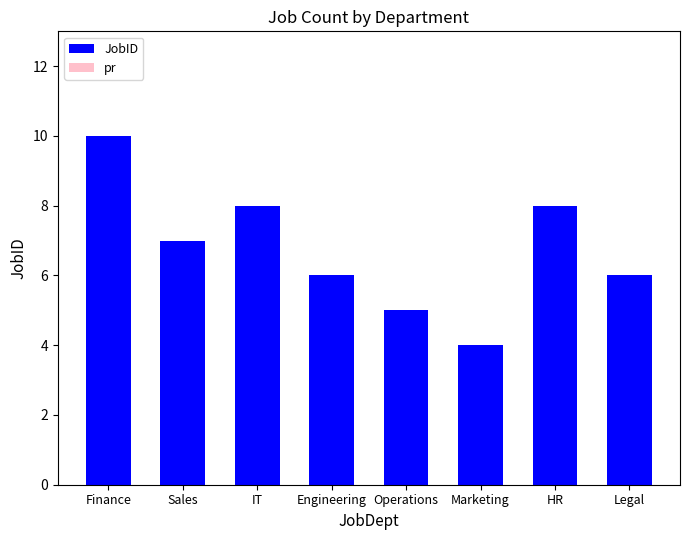

What is the greatest value displayed?

10